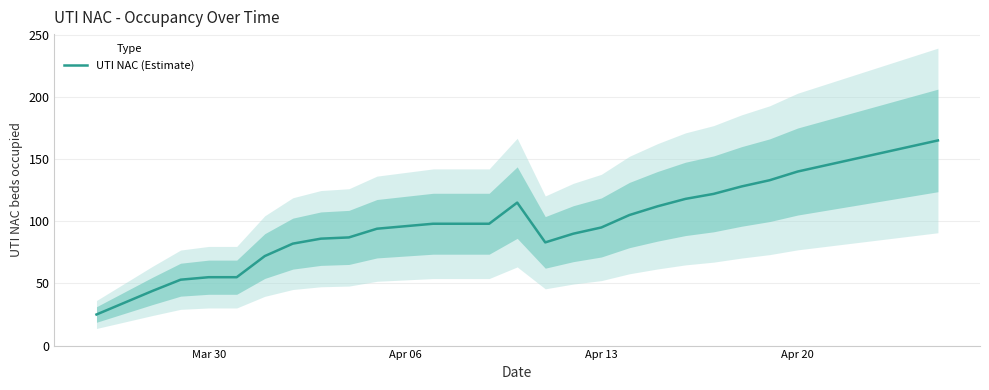

How many values are below 98?

14